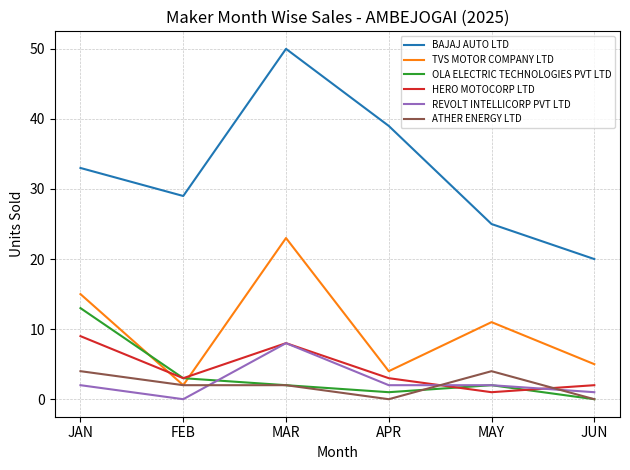

What is the maximum value for REVOLT INTELLICORP PVT LTD?

8